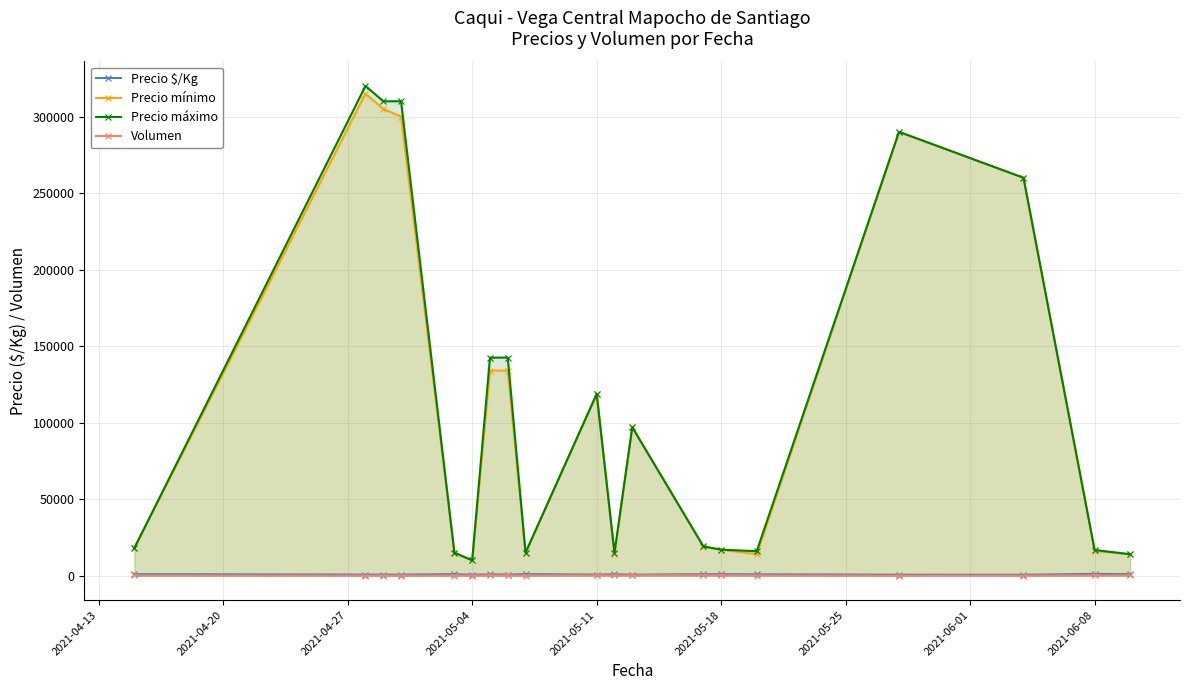

What is the sum of all Precio máximo values?

2146717